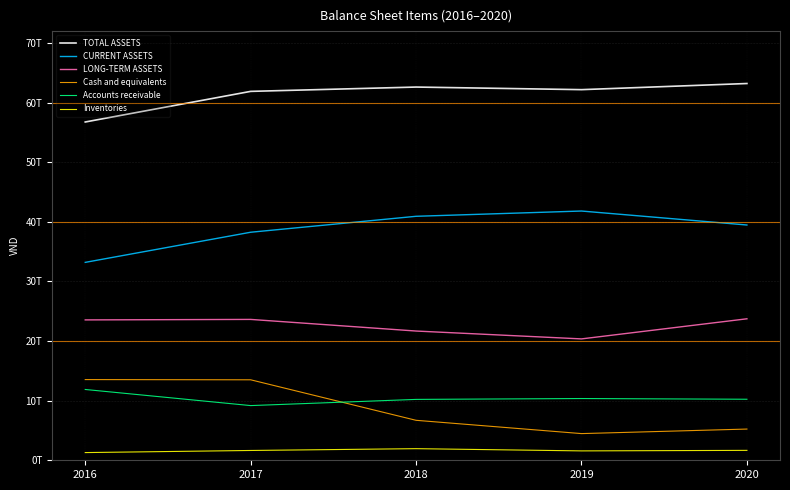

Reading right to left, list all the values displayed in this chart.

TOTAL ASSETS: 63208401030103	62178787389634	62614420245293	61889343342437	56753853518438
CURRENT ASSETS: 39472227294732	41815396772232	40932012643396	38256957853411	33202945162630
LONG-TERM ASSETS: 23736173735371	20363390617402	21682407601897	23632385489026	23550908355808
Cash and equivalents: 5237246729402	4475889167227	6705645460007	13502016964678	13537560908336
Accounts receivable: 10239199864118	10358798068406	10213710624435	9174883054445	11878375723172
Inventories: 1662572767363	1574702523108	1948260051377	1645375601834	1291226206958